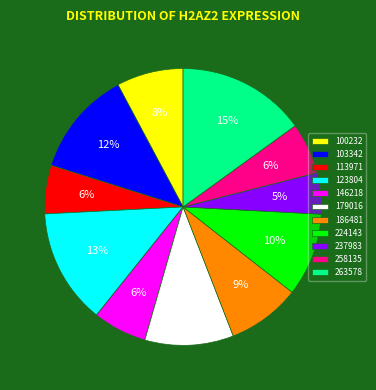

True or false: 100232 accounts for 8% of the total.

True